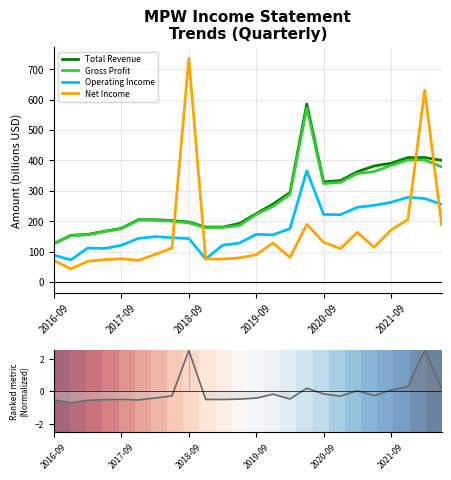

What is the difference between the Operating Income values at 7 and 11?

17.6